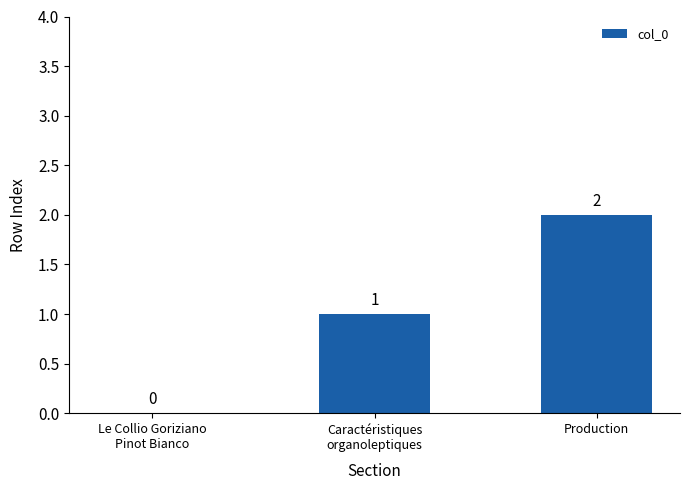

What value does the data have at Caractéristiques
organoleptiques?

1